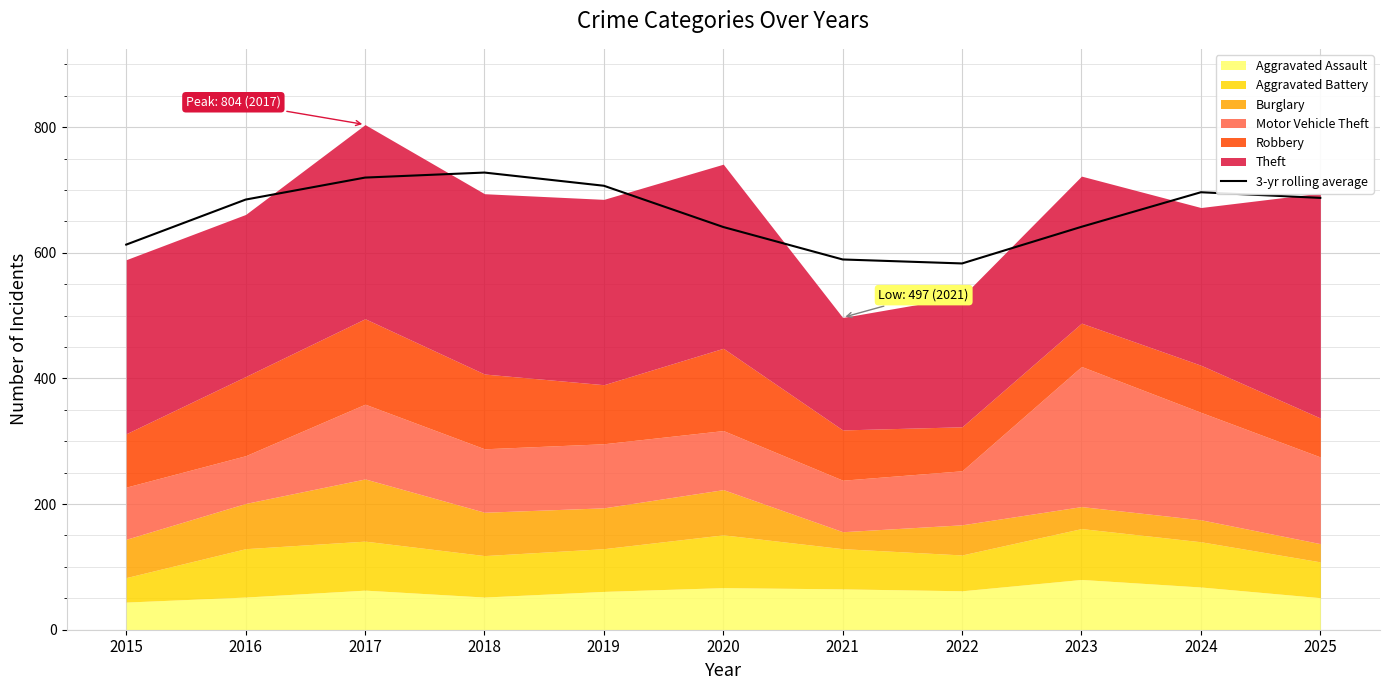

What is the lowest value of the 3-yr rolling average series?

583.0